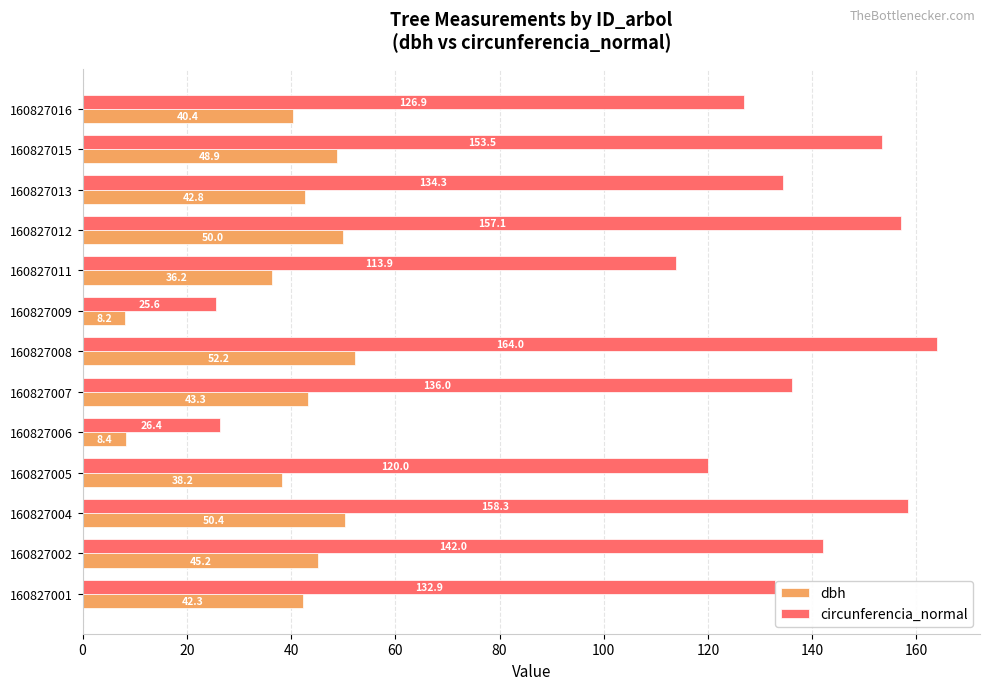

Which series has the widest spread of values?

circunferencia_normal